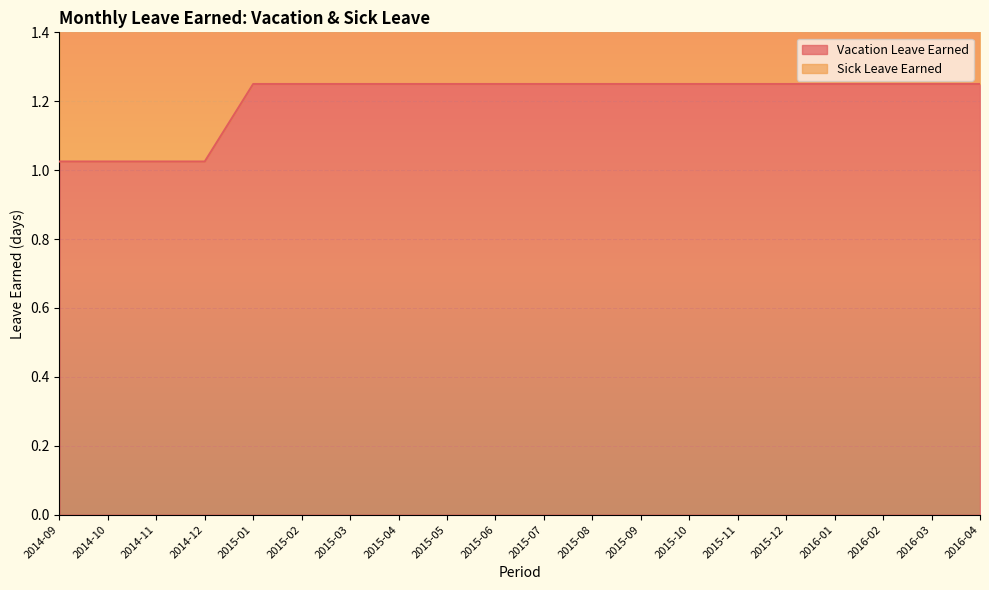

What value does the Vacation Leave Earned series have at 2015-09?

1.2